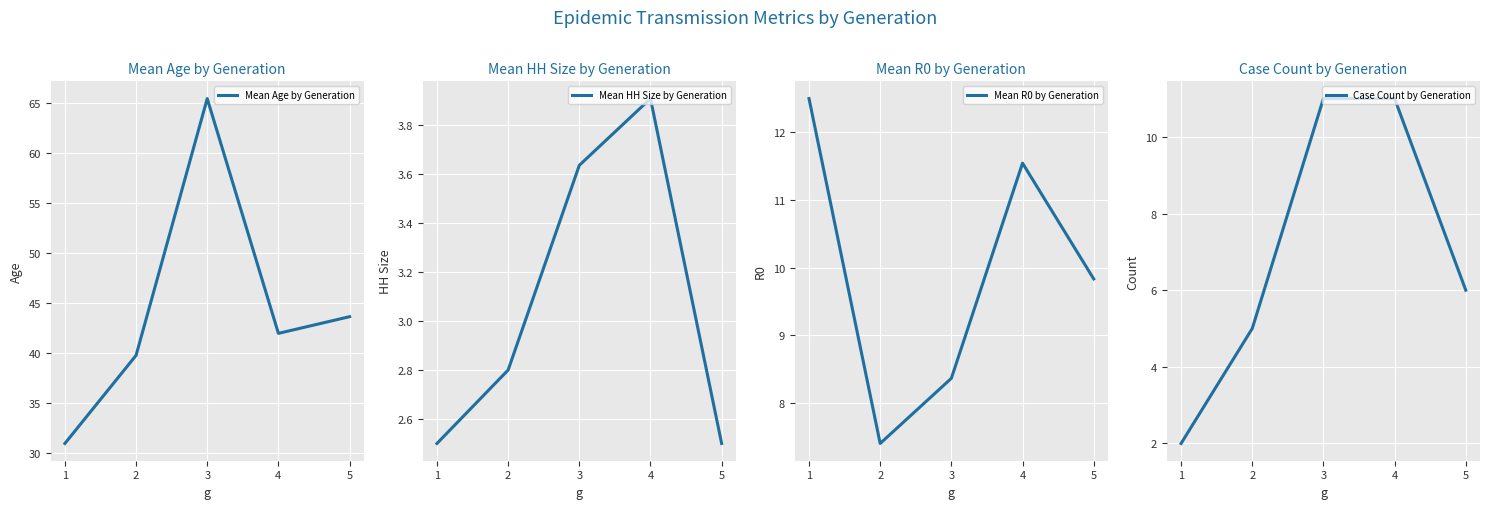

Rank the categories by Mean R0 by Generation value from highest to lowest.

1, 4, 5, 3, 2